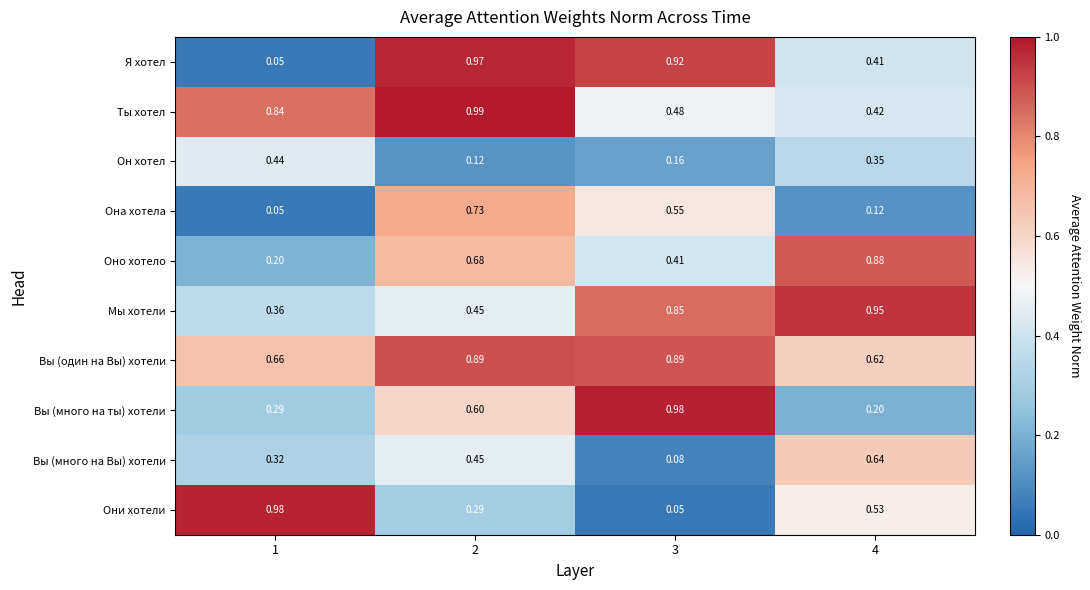

Between 1 and 4, which series saw the biggest shift?

Оно хотело